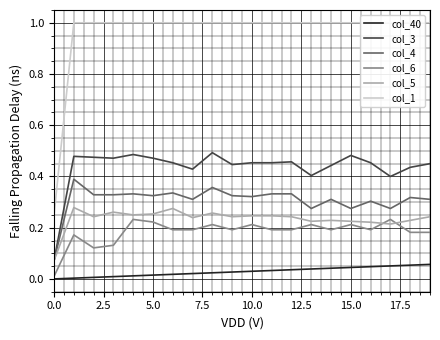

What is the average value of the col_5 series?

0.2